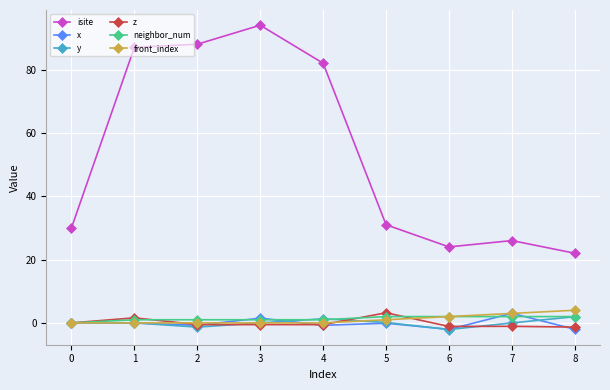

How many lines are shown in the chart?

6